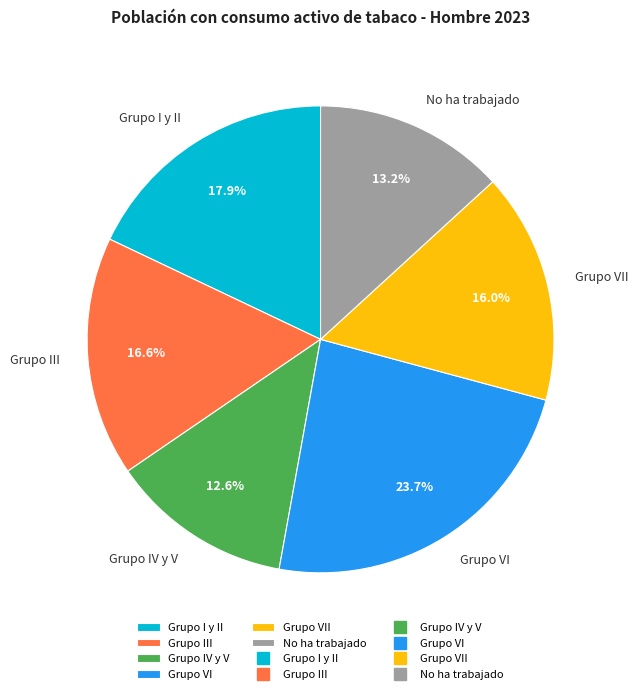

Which slice is the smallest?

Grupo IV y V